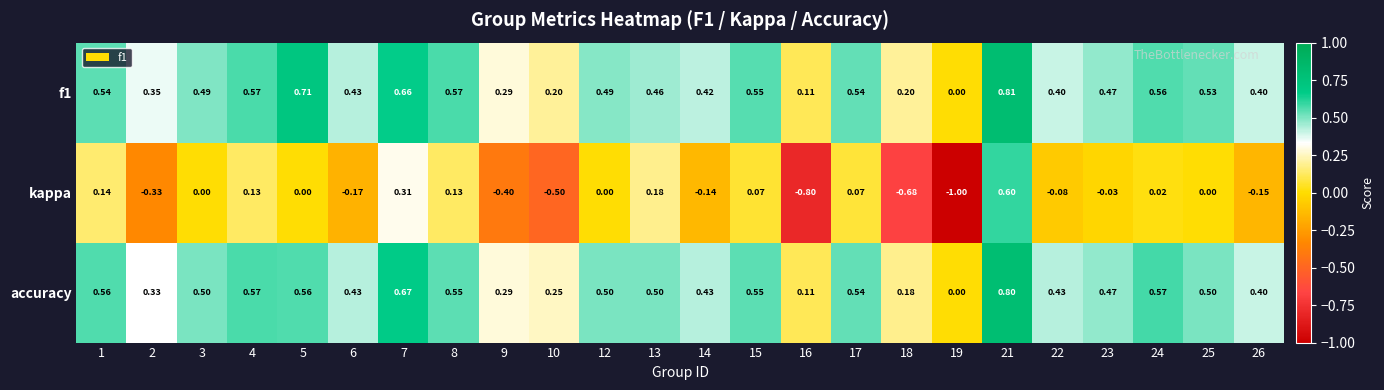

Is the value of f1 at 17 greater than the value of accuracy at 10?

Yes